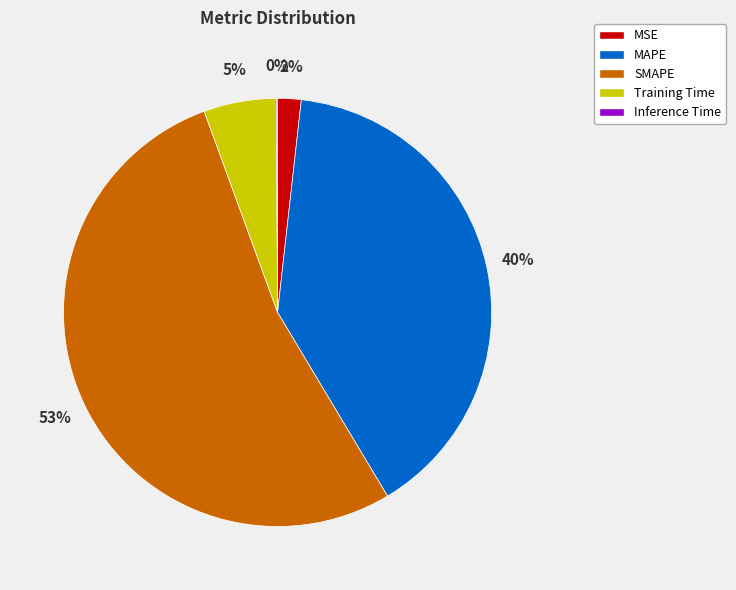

Which has a higher value, MAPE or SMAPE?

SMAPE